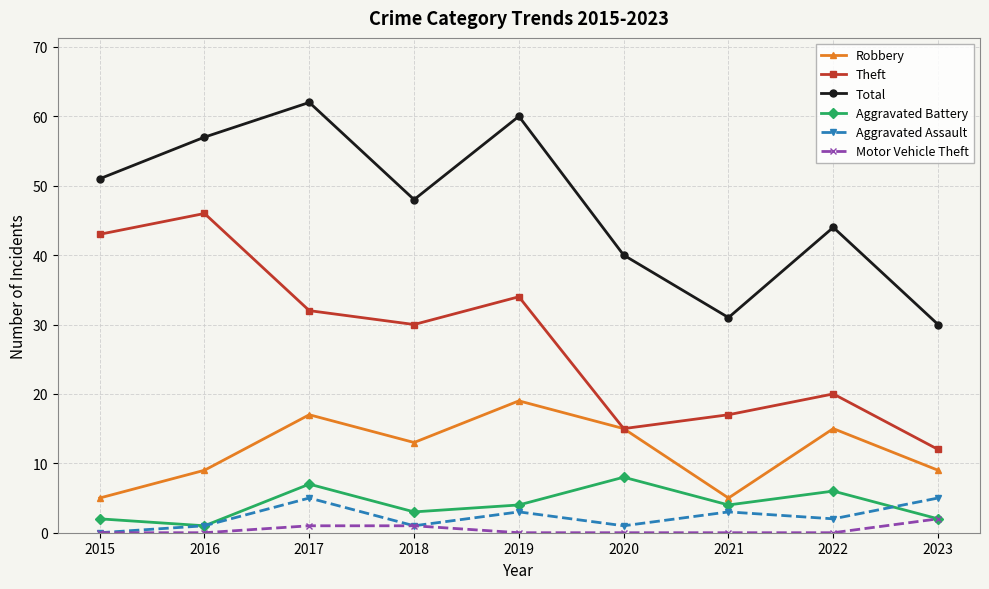

What is the value of the Robbery point at the 8th from the left?

15